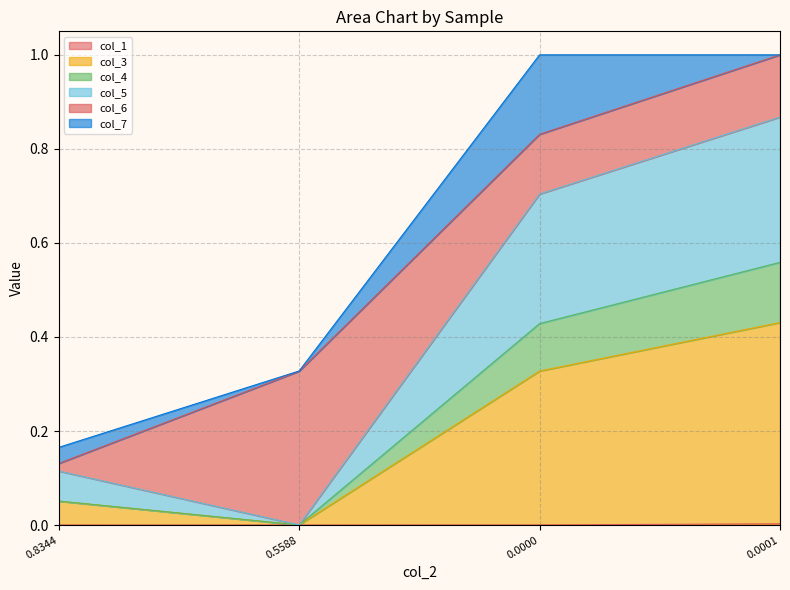

True or false: col_3 has more than 0 points higher than both neighbors.

False